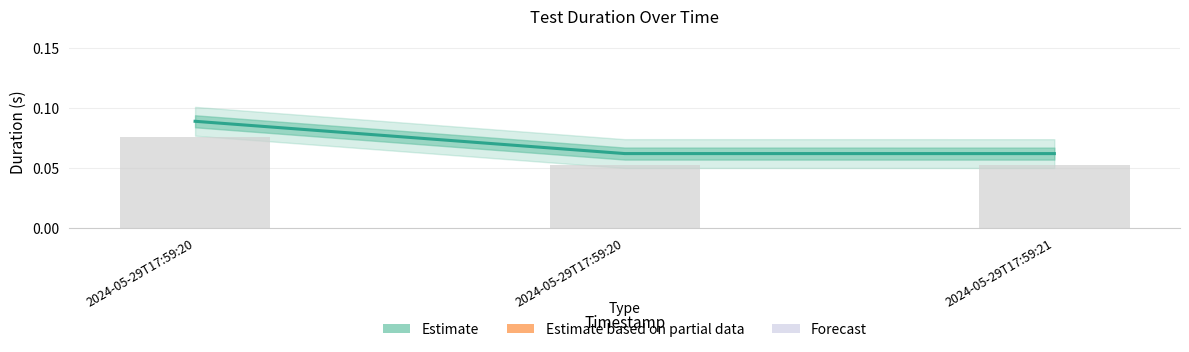

What is the maximum value shown in the chart?

0.1